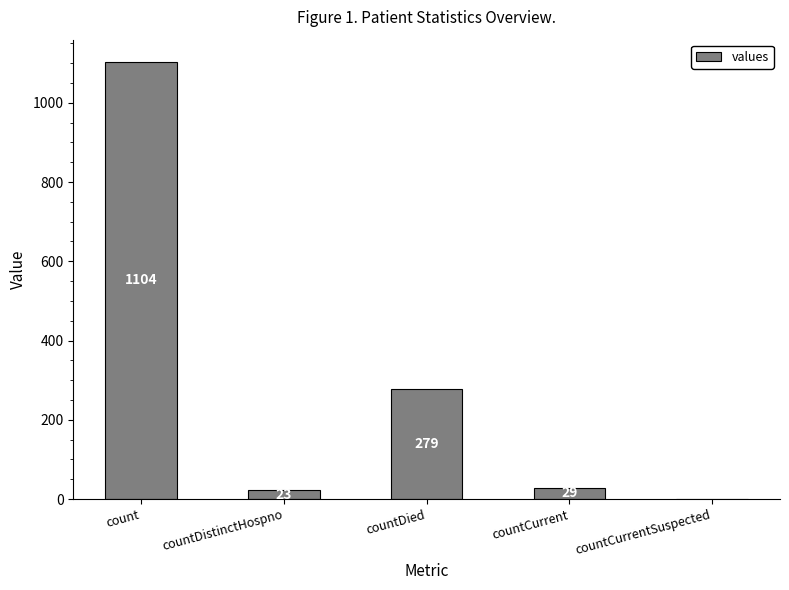

How many positive values are there?

4